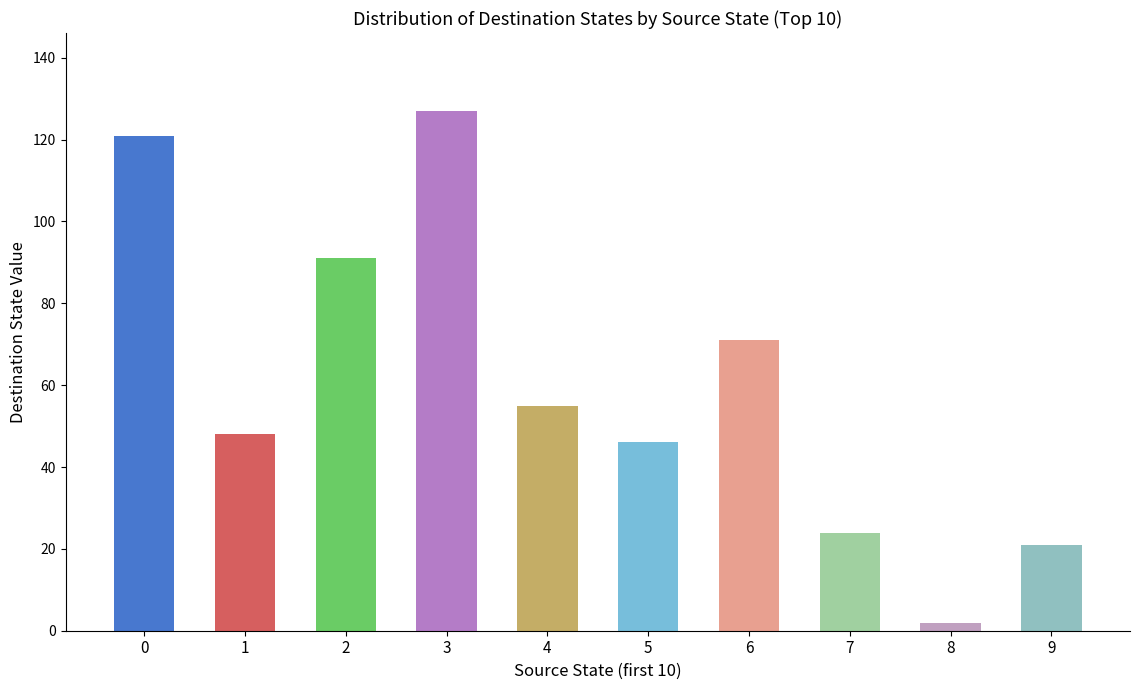

What is the sum of all values?

606